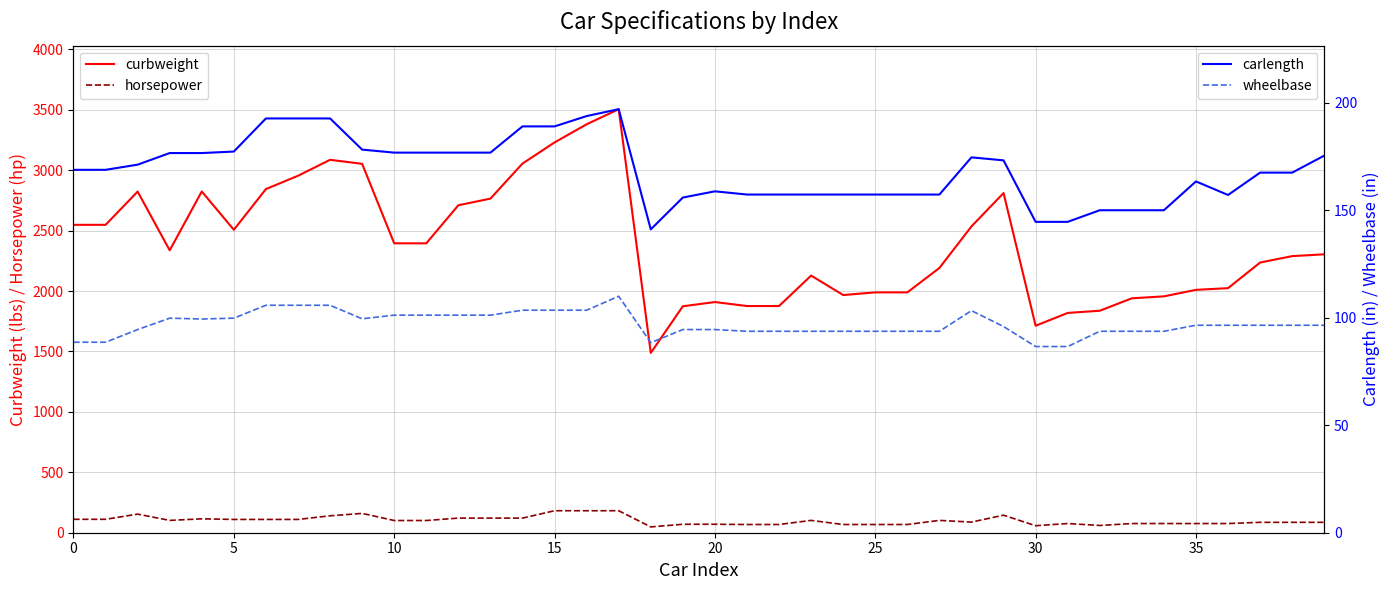

What is the difference between the highest and lowest values at 36?

1948.0